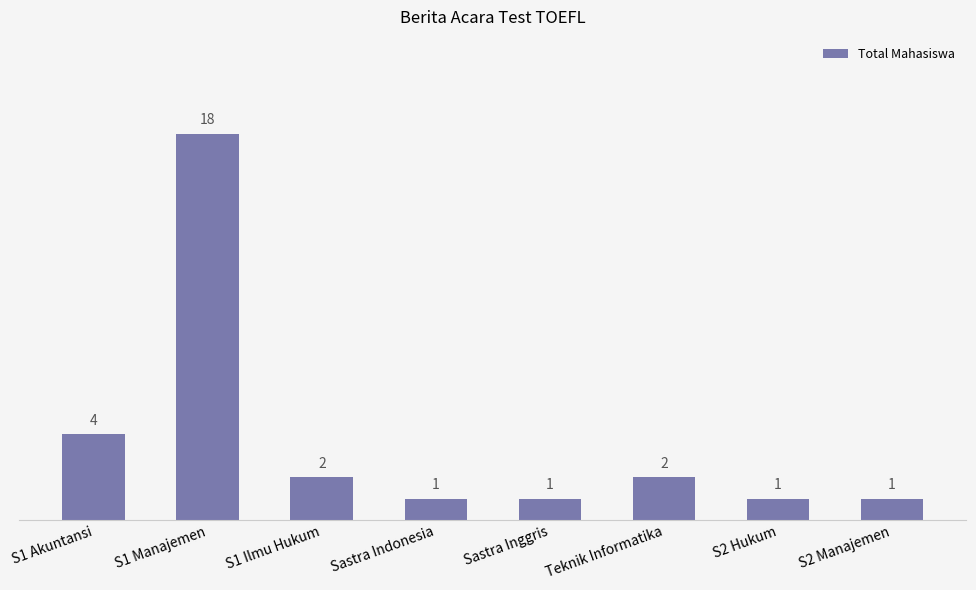

Read the value at S1 Manajemen.

18